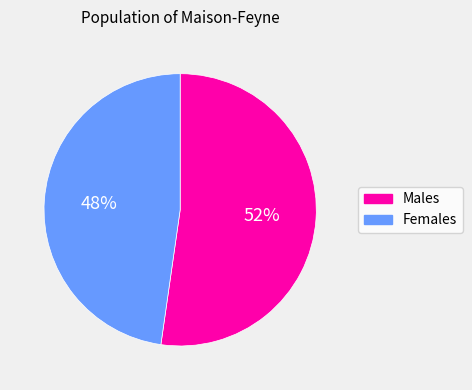

Count the number of slices in the pie.

2